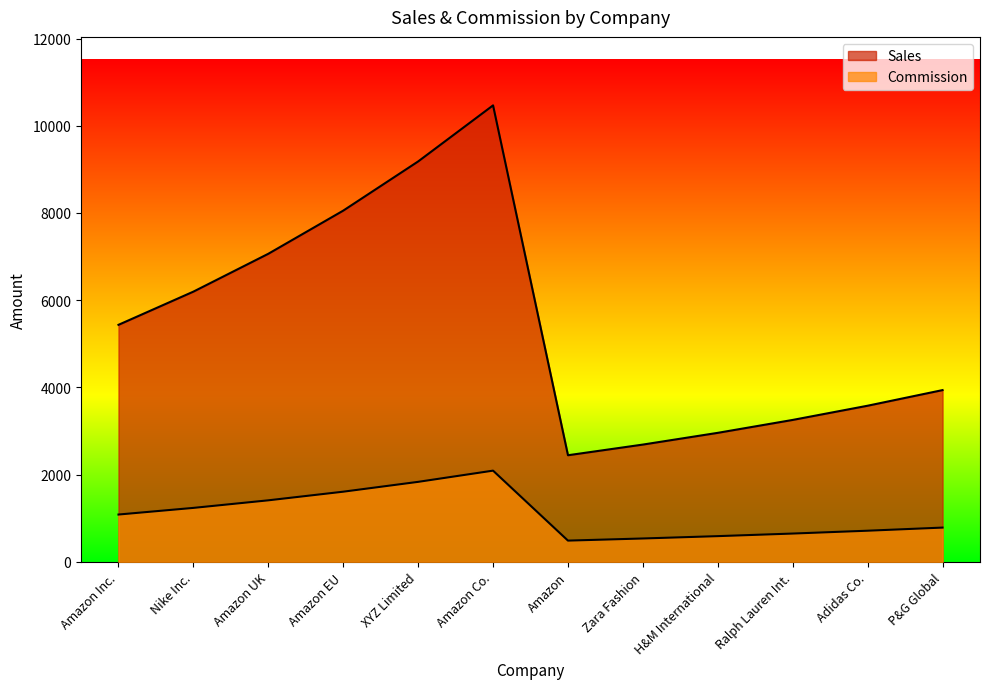

Where is the first local maximum for Sales?

Amazon Co.